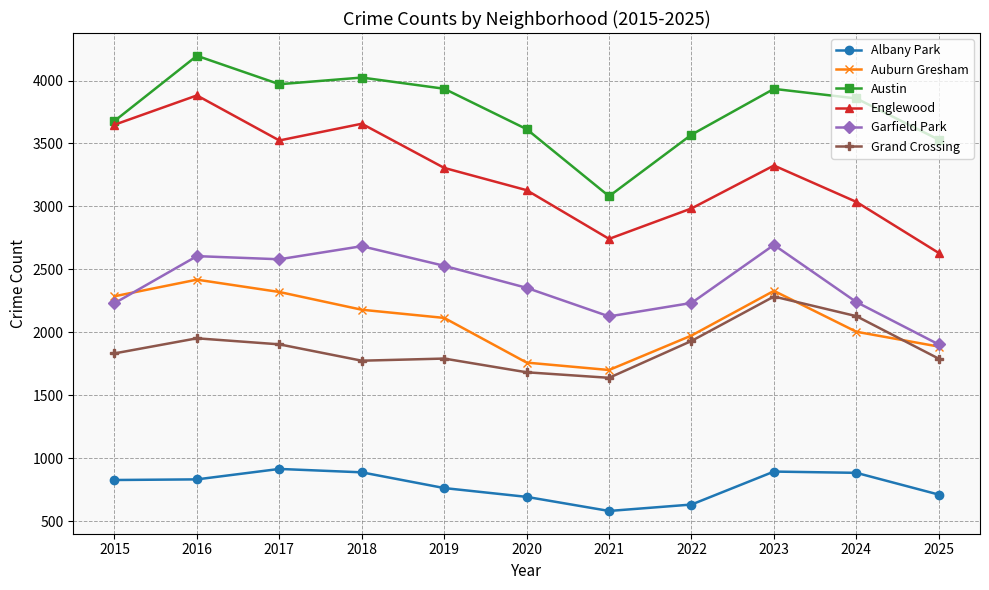

What is the difference between the Englewood values at 2020 and 2021?

387